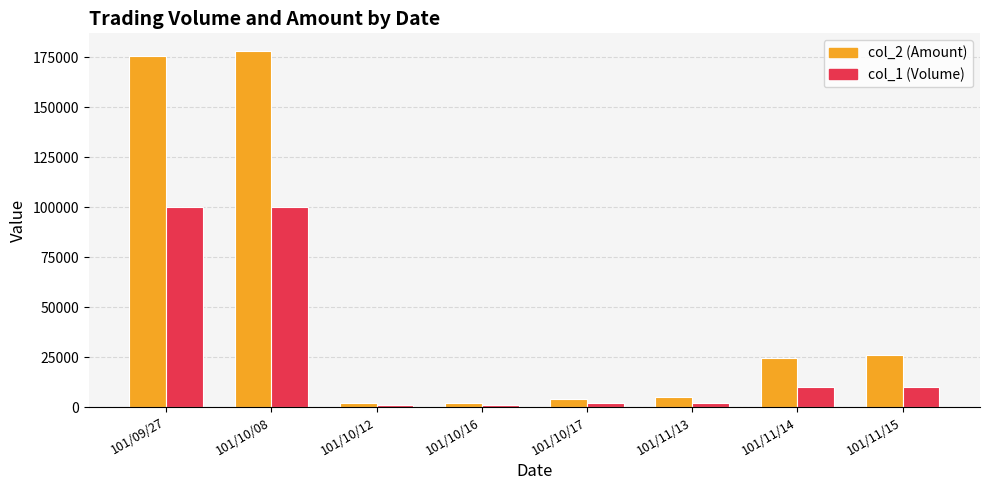

The value of col_2 (Amount) at 101/11/14 is 24600. True or false?

True